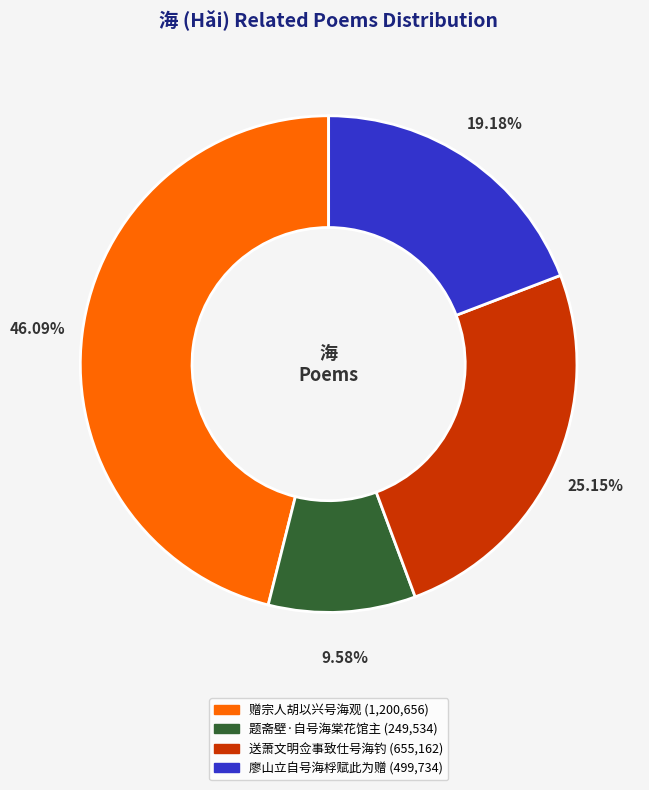

Is there any slice that represents more than half of the pie?

No